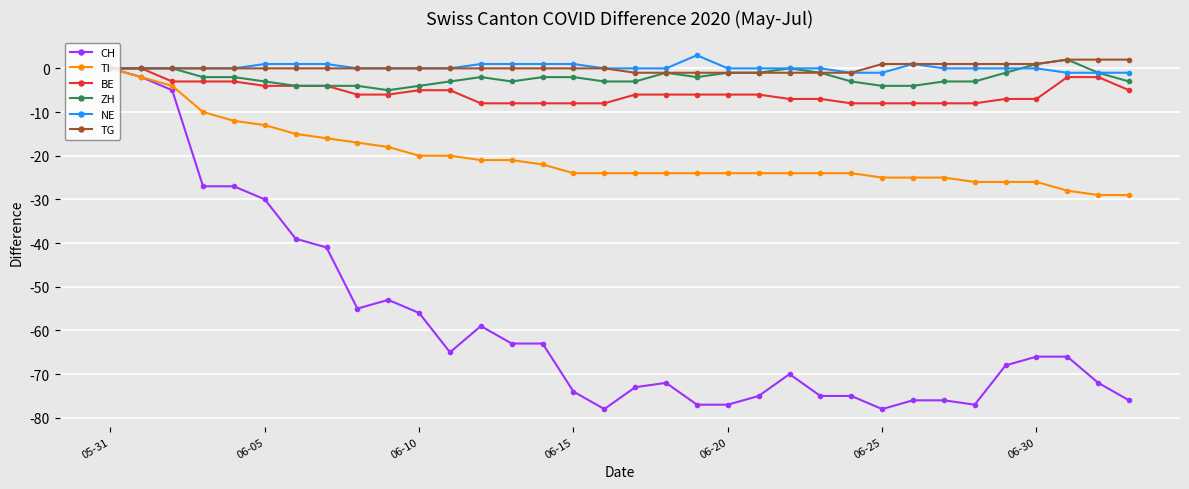

What is the greatest value displayed?

3